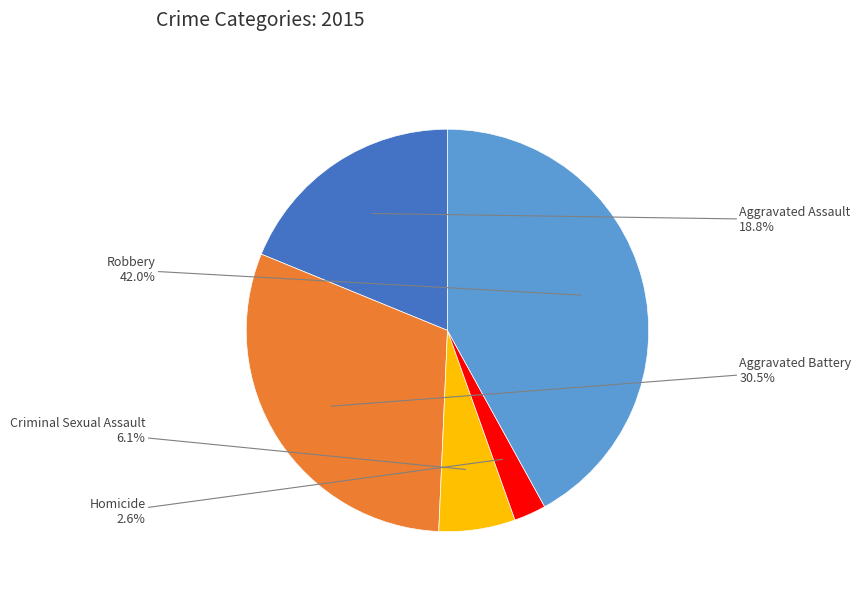

To the nearest percent, what is the difference between the Aggravated Battery and Criminal Sexual Assault slice percentages?

24%